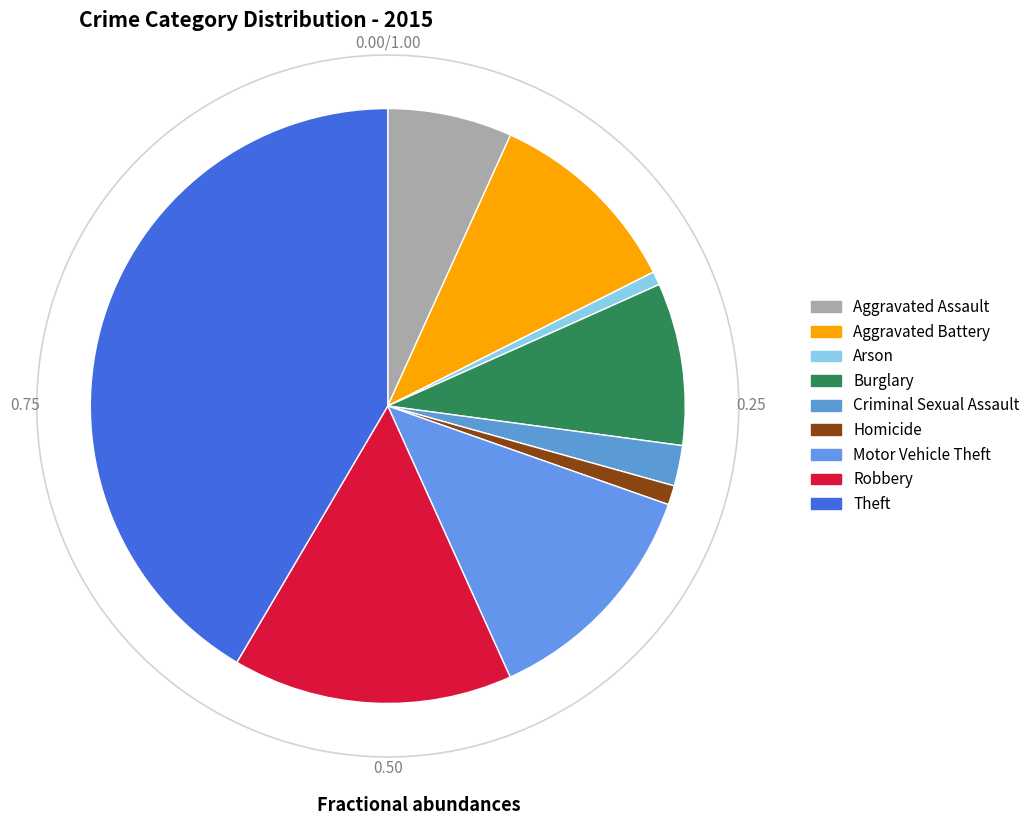

Does Theft account for over 50% of the chart?

No